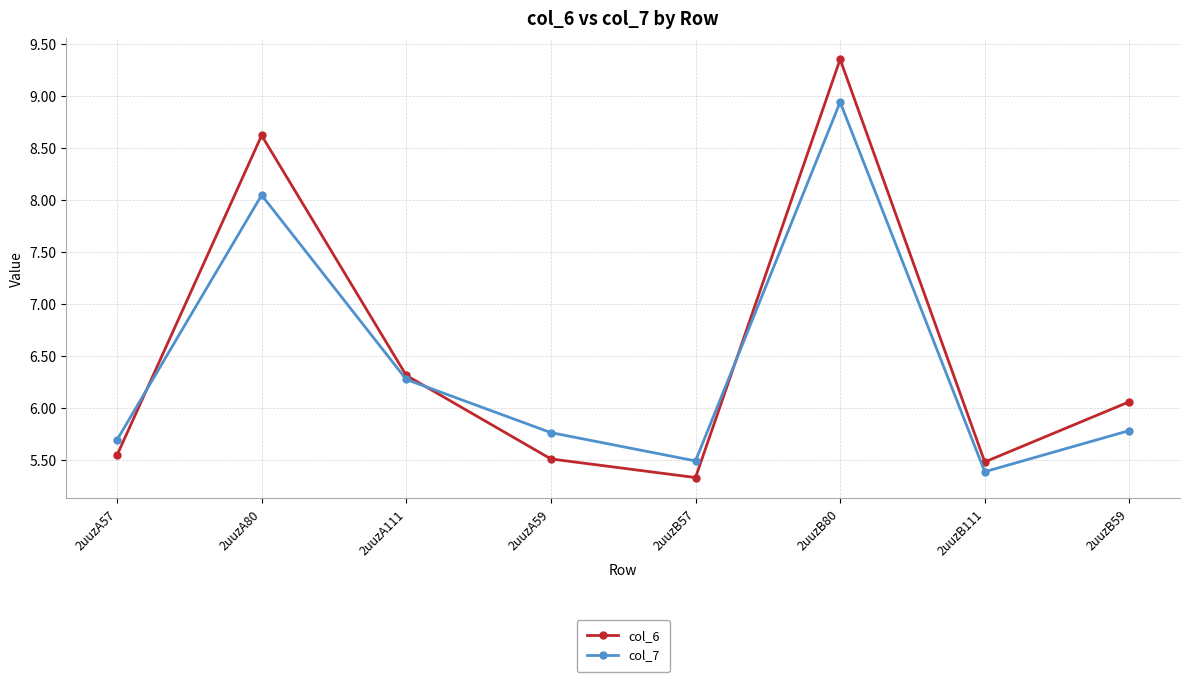

Which category has the lowest value across all series?

2uuzB57